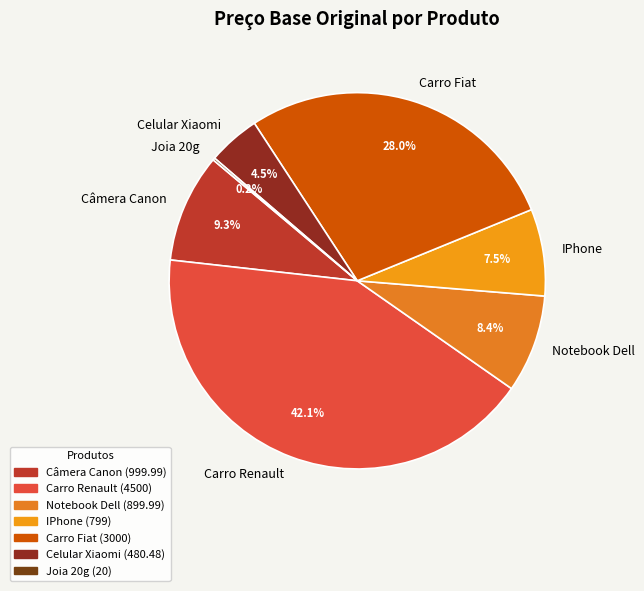

Between IPhone and Câmera Canon, which is larger?

Câmera Canon